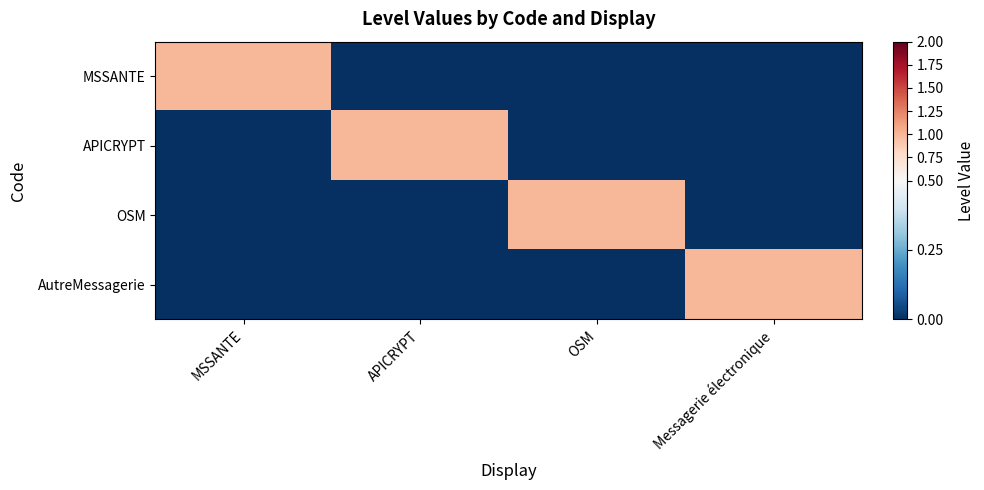

What is the spread (max minus min) of values at MSSANTE?

1